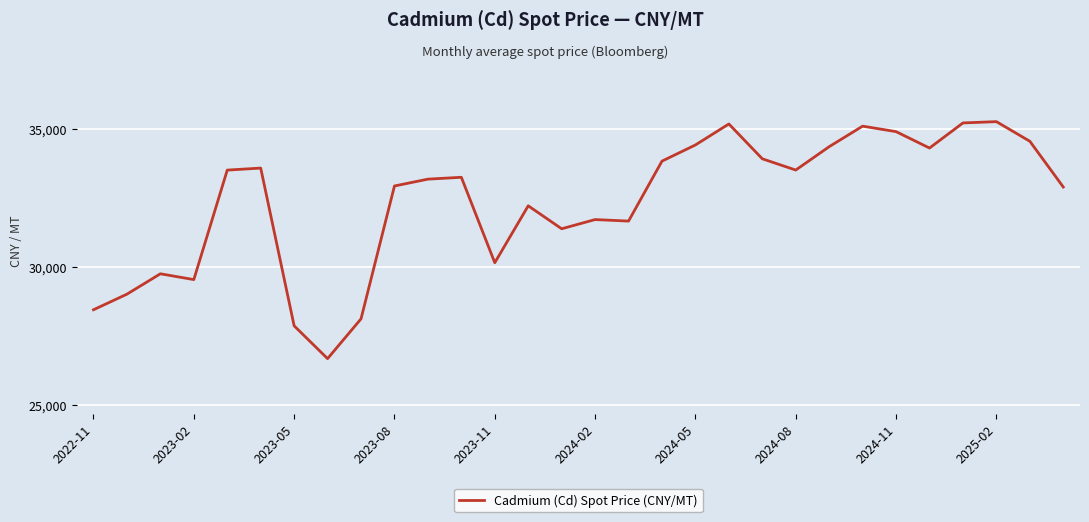

What is the minimum value shown in the chart?

26683.3